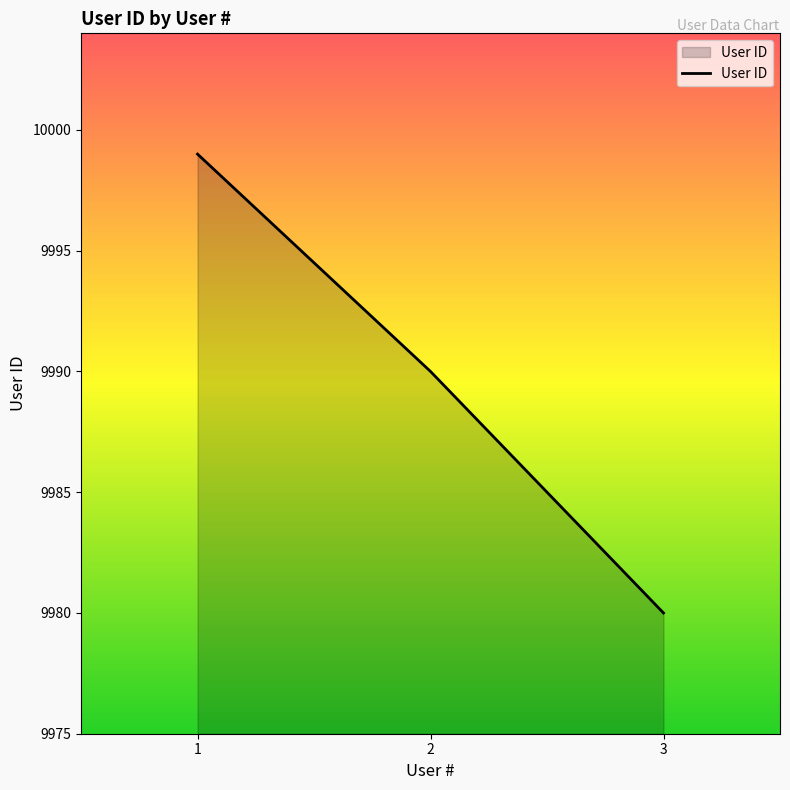

Reading left to right, what are all the values shown in this chart?

9999	9990	9980